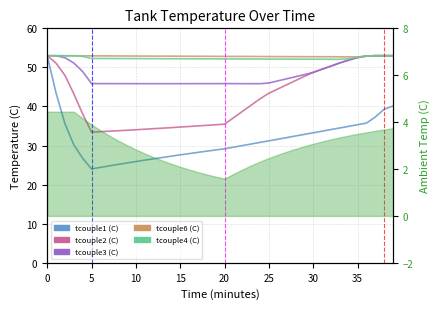

True or false: tcouple2 (C) and tcouple6 (C) cross at least once.

False